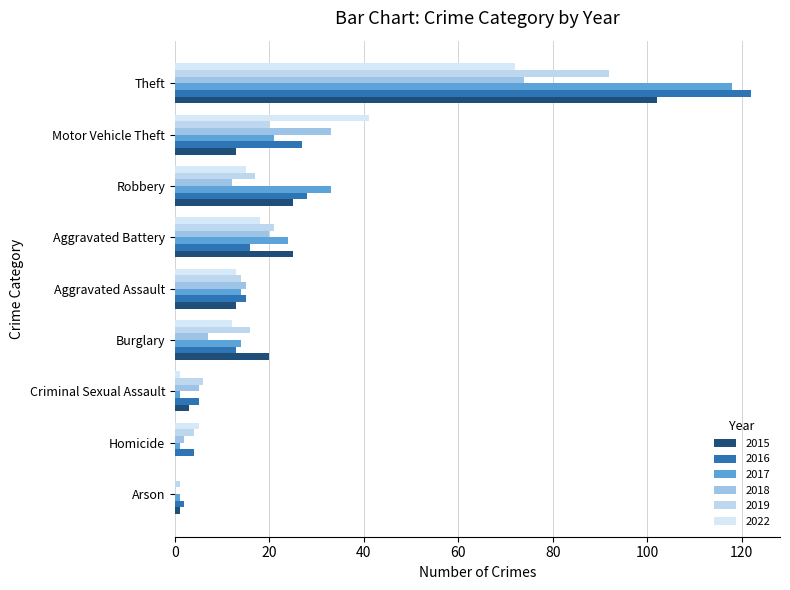

How many categories are shown in the chart?

9